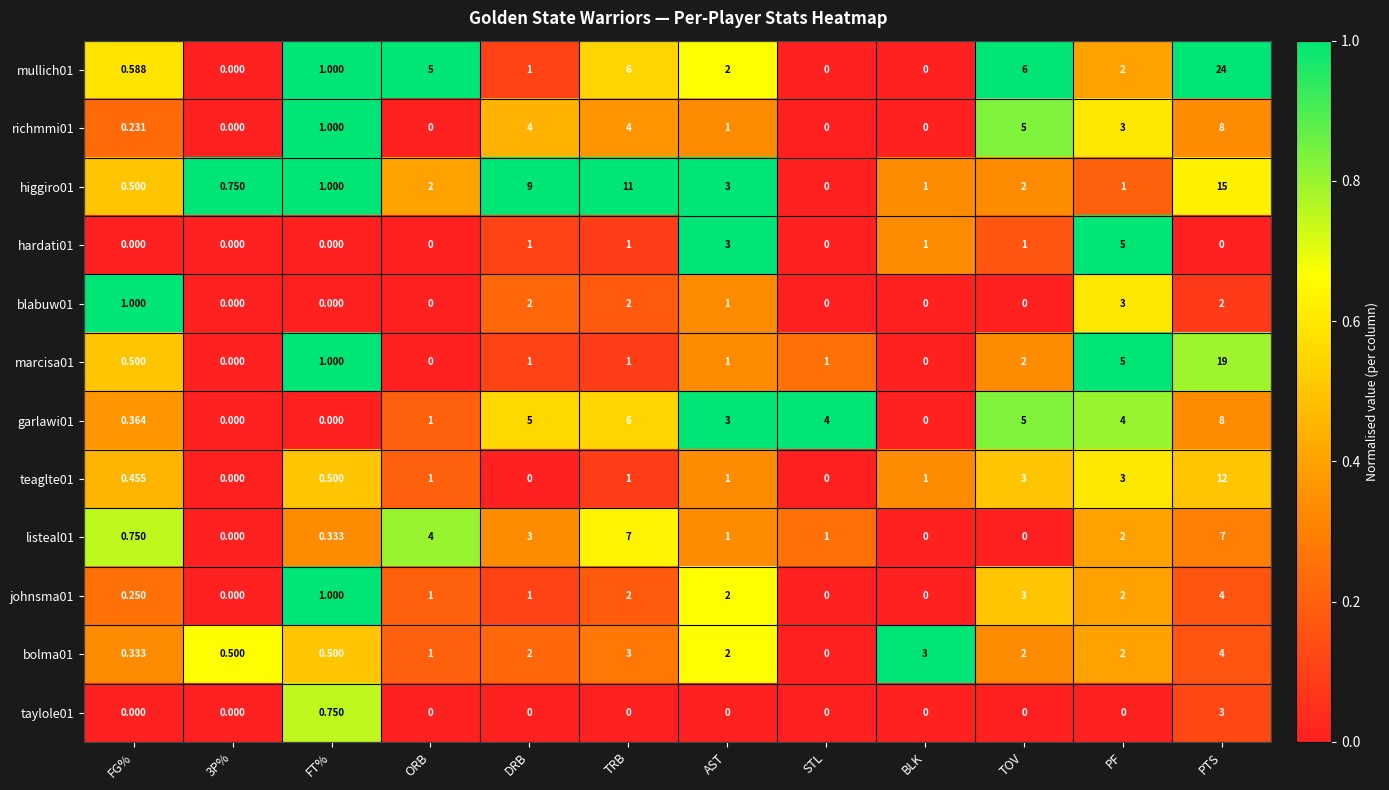

At which label does garlawi01 first exceed 4?

DRB